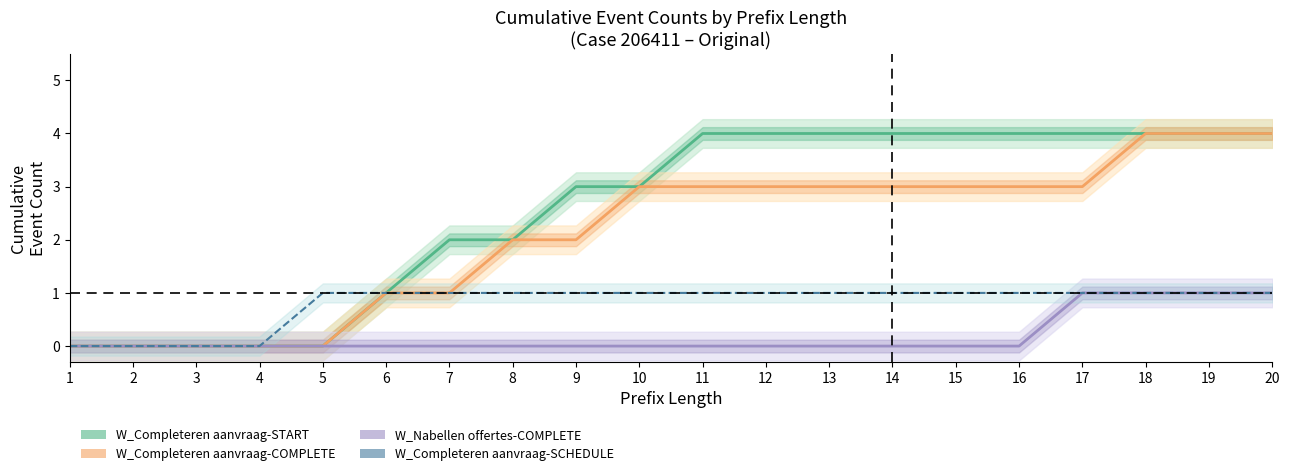

How many positive values does the W_Completeren aanvraag-COMPLETE series have?

15